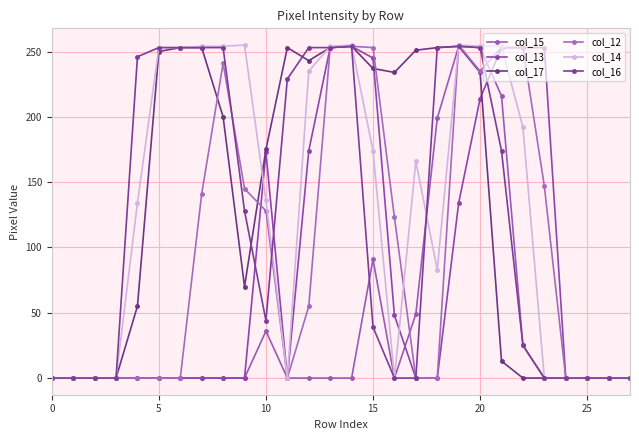

At how many categories does at least one series exceed 33?

20